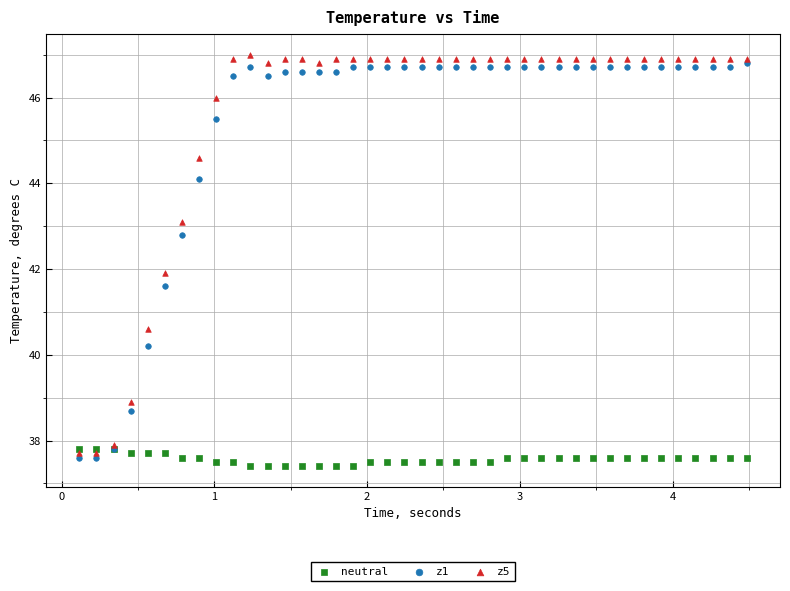

What are all the series names shown in the legend?

neutral, z1, z5